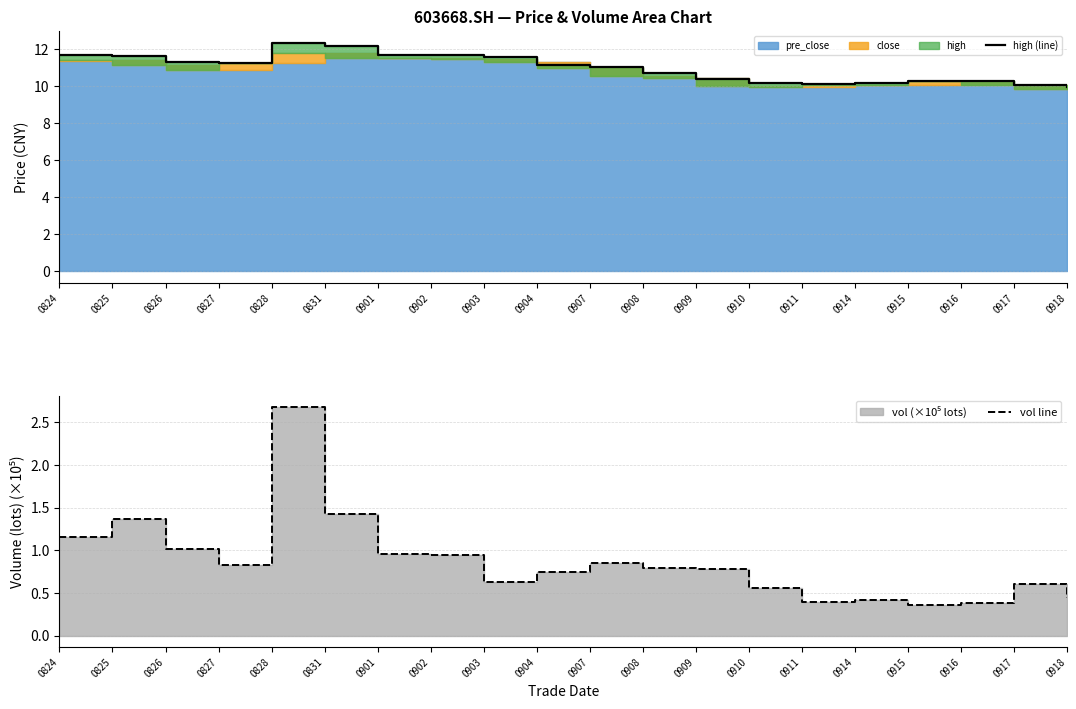

Between 0831 and 0916, which series saw the biggest shift?

high (line)